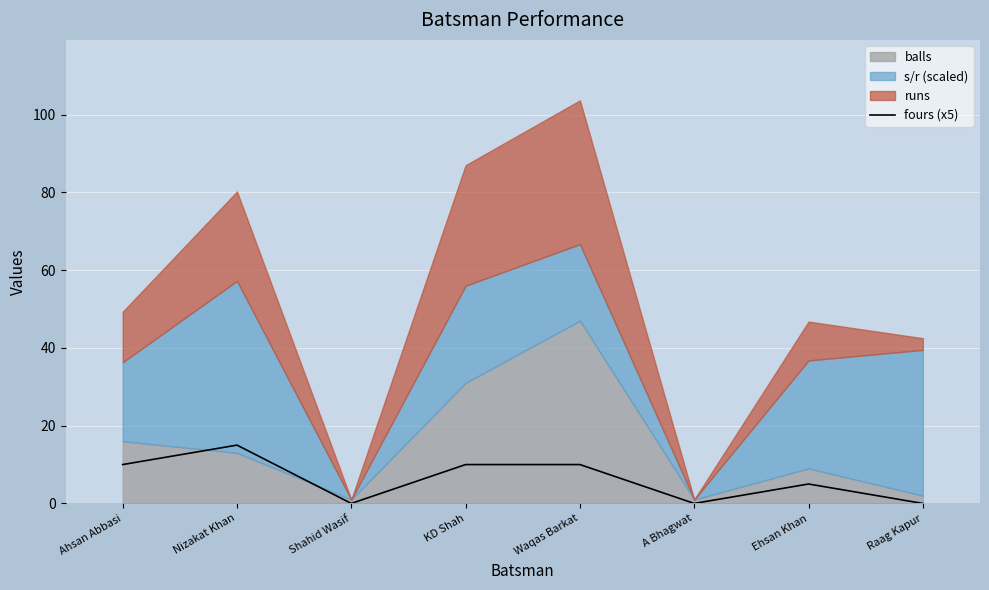

Which category has the highest value in the fours (x5) series?

Nizakat Khan